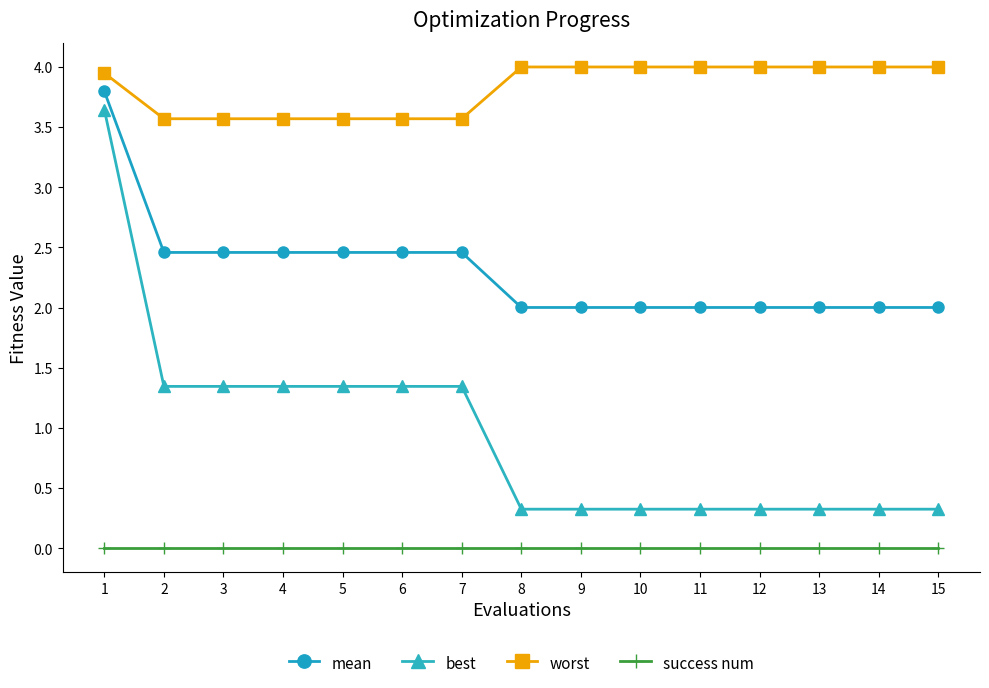

Is the value of best at 6 greater than the value of worst at 6?

No